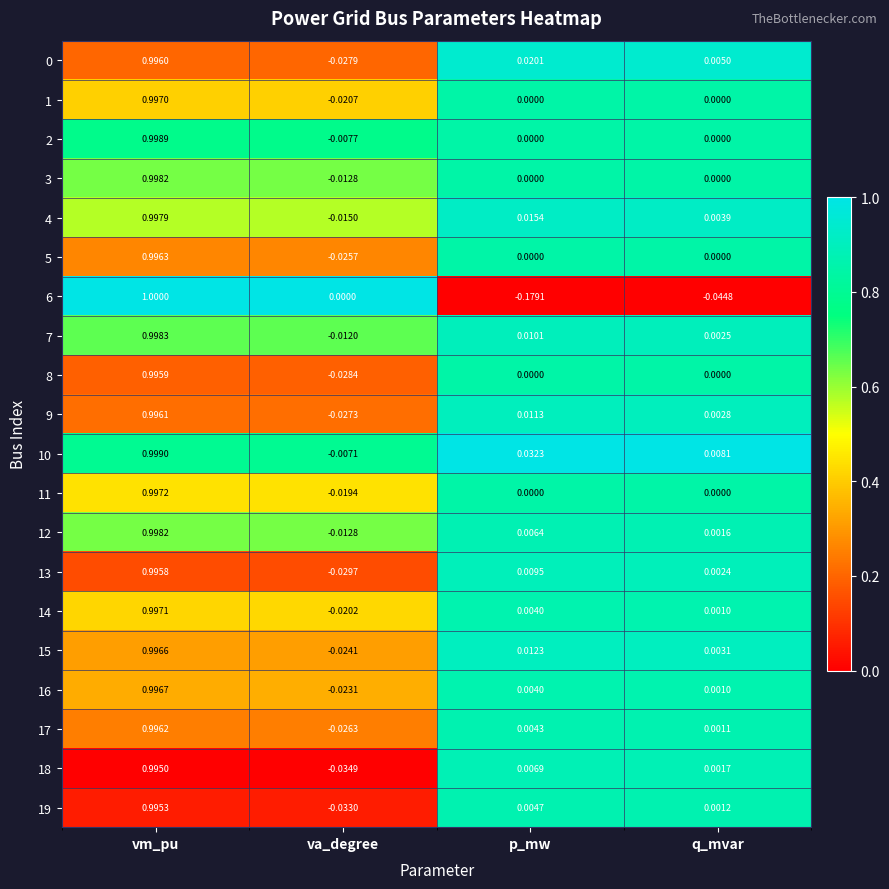

Which category has the highest value in the 0 series?

vm_pu